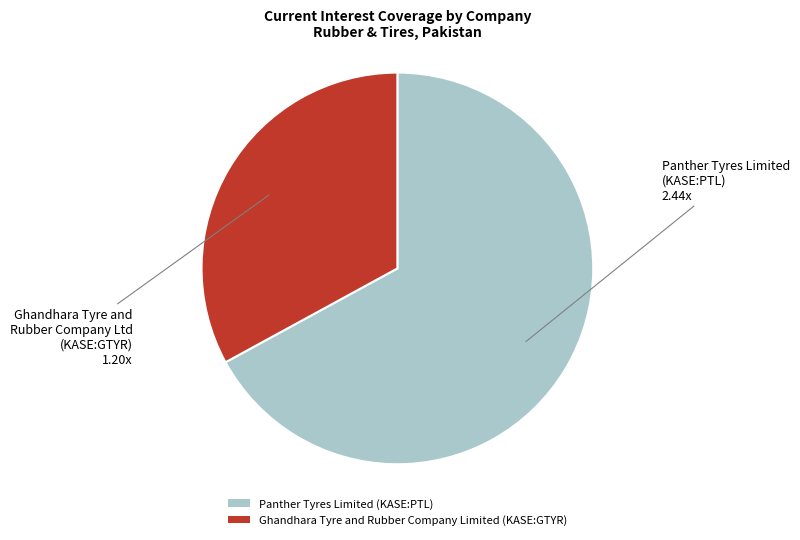

What is the majority slice?

Panther Tyres Limited (KASE:PTL)